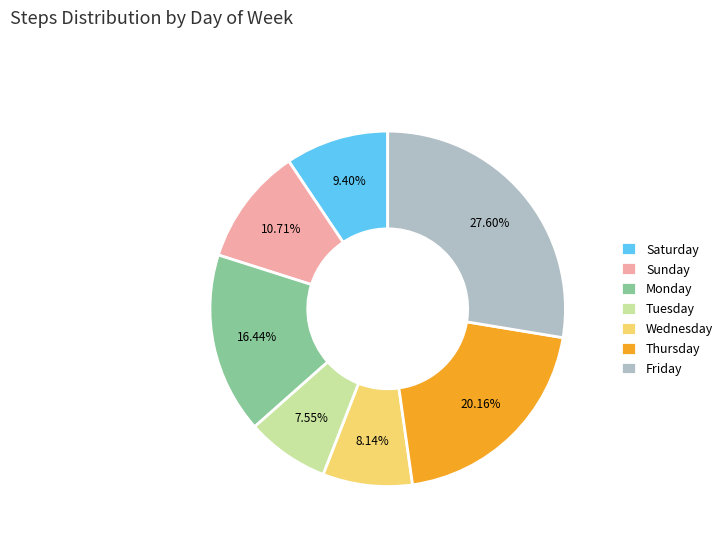

Is the sum of Monday and Friday greater than half?

No